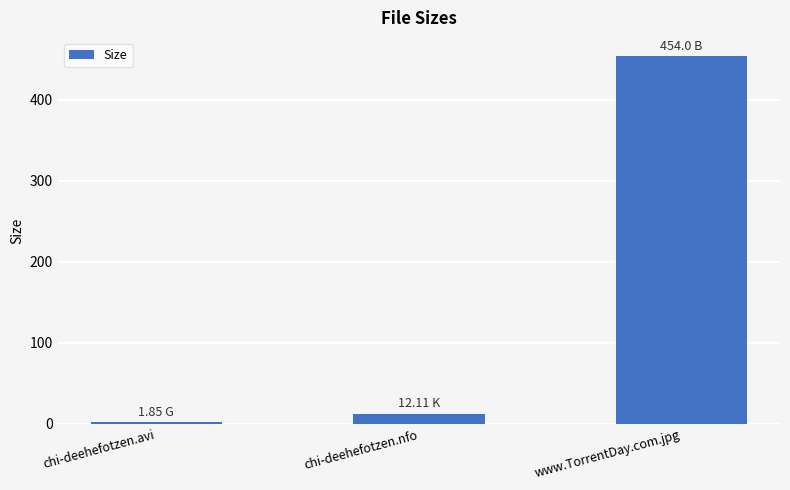

What is the sum of all values?

468.0